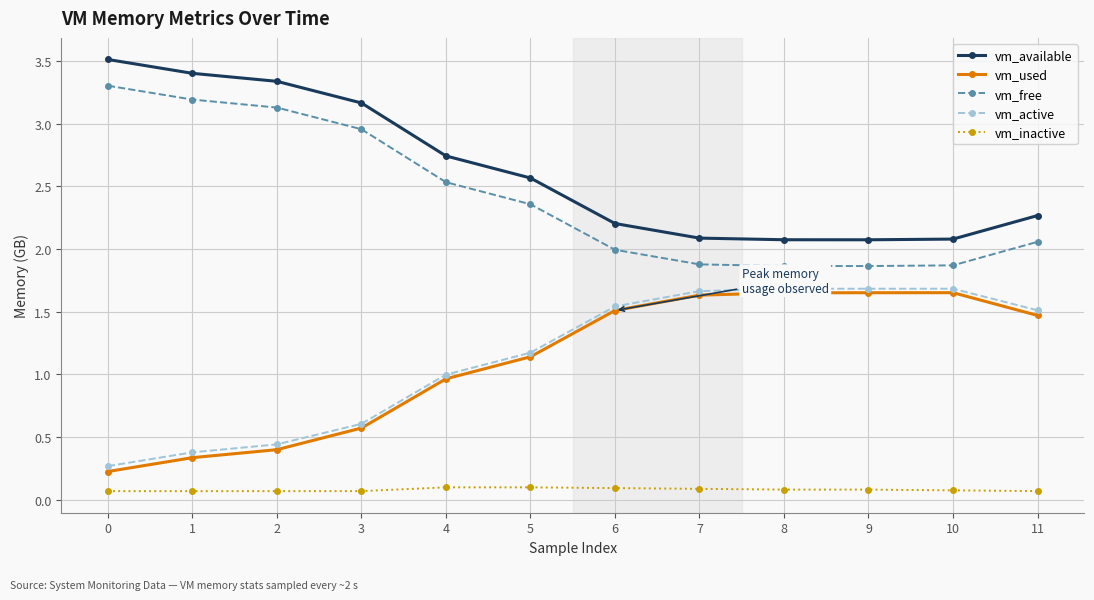

What is the greatest value displayed?

3.5